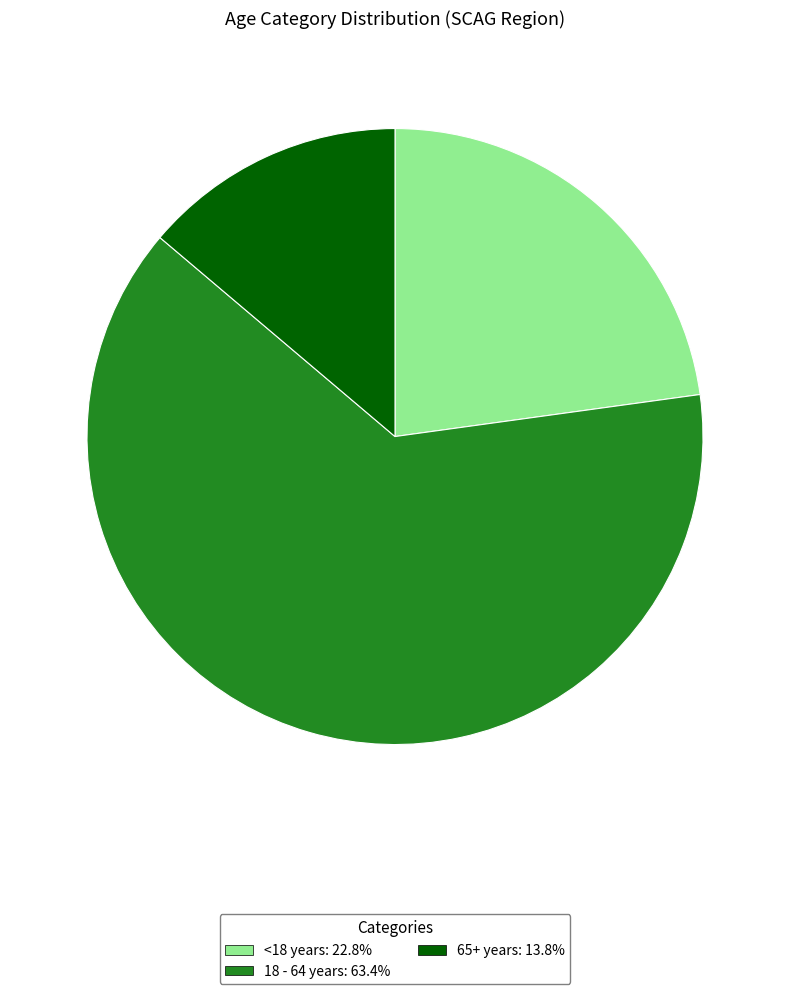

Between 65+ years and <18 years, which is larger?

<18 years